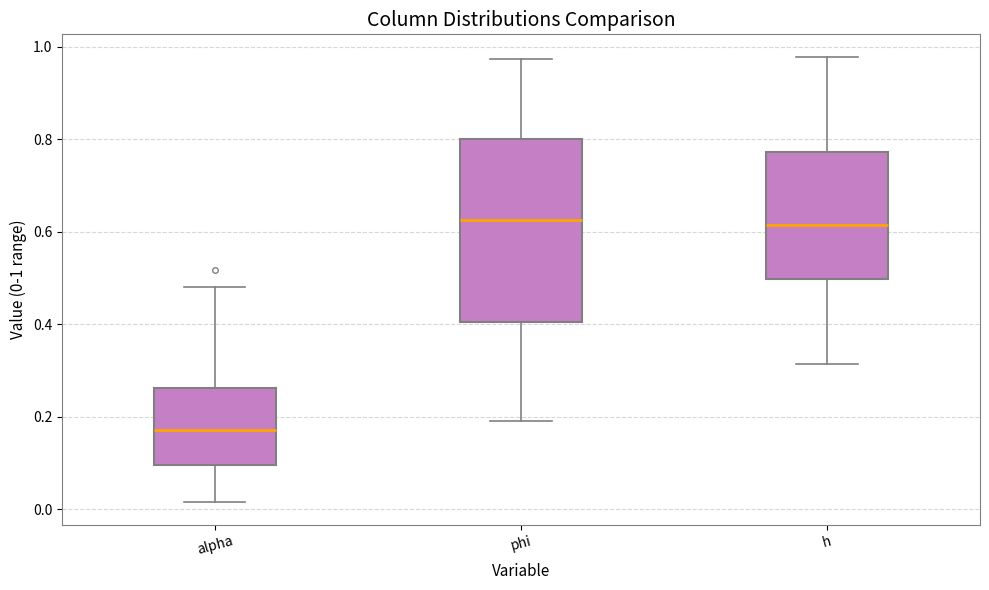

Where is the upper edge of the box for phi on the y-axis? The values are not printed on the chart, so give them approximately, as read against the axis.

0.80